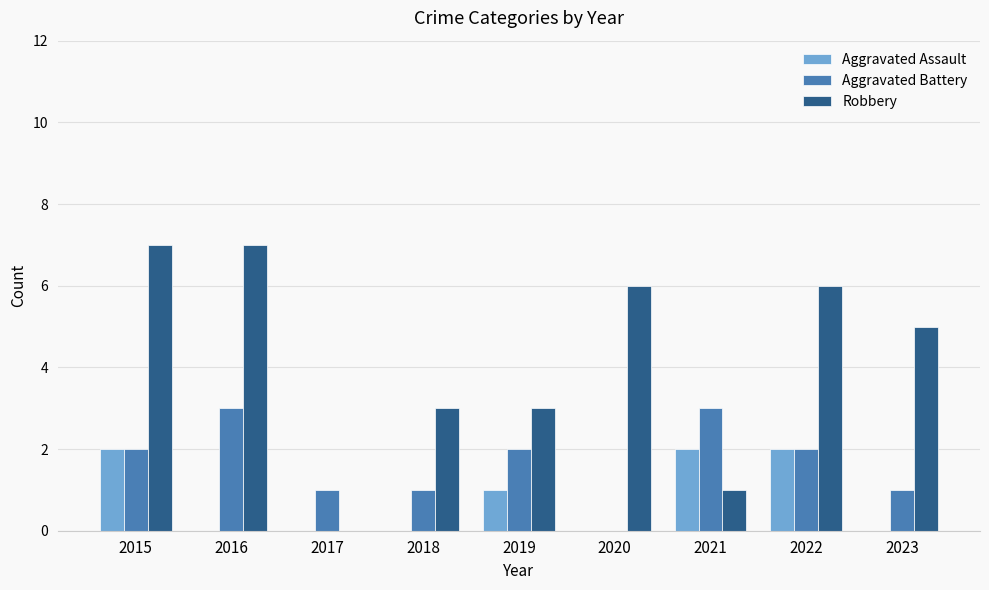

Which series changed the most between 2017 and 2018?

Robbery